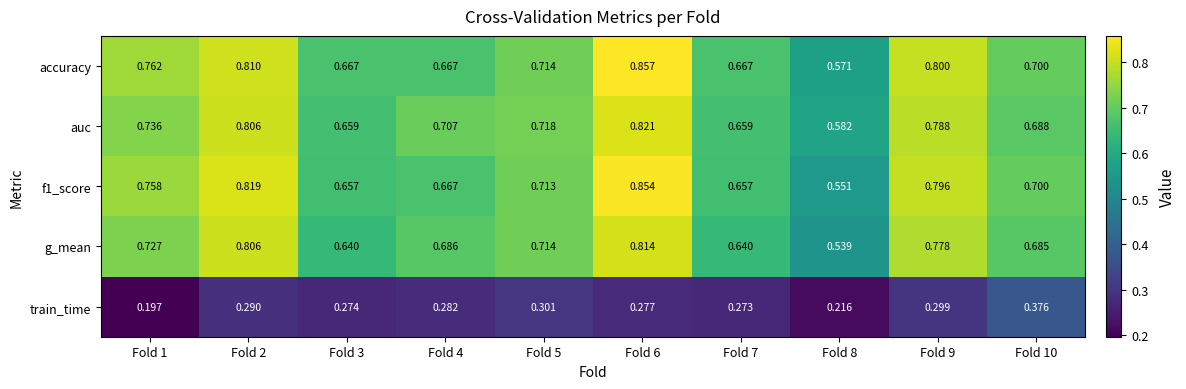

Between Fold 1 and Fold 9, which series saw the biggest shift?

train_time